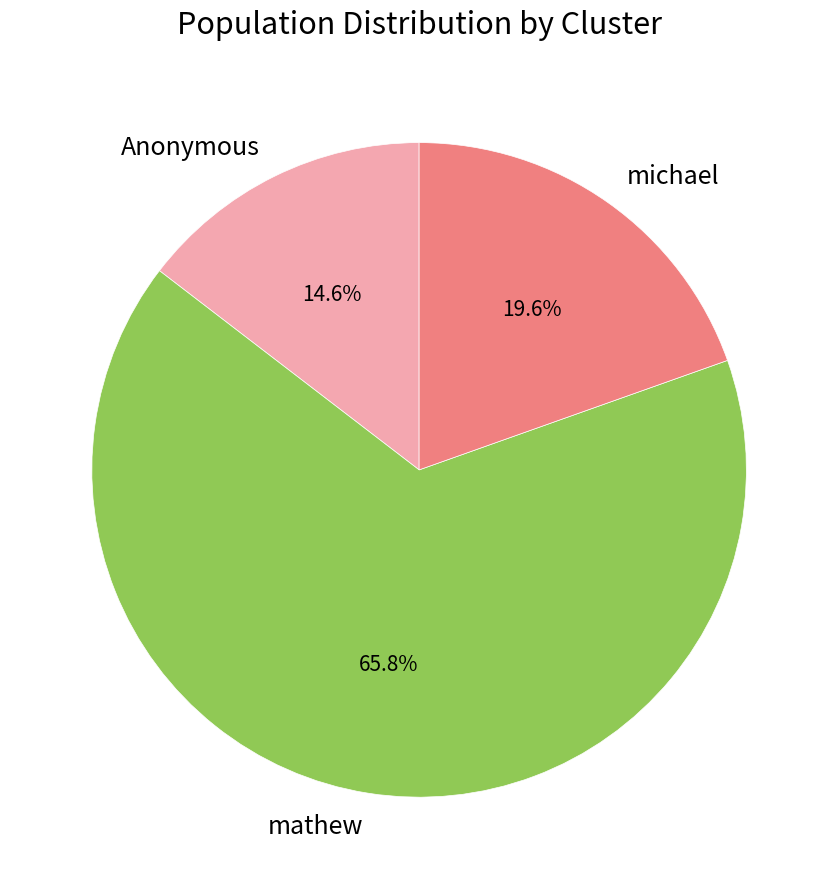

Is the sum of michael and Anonymous greater than half?

No